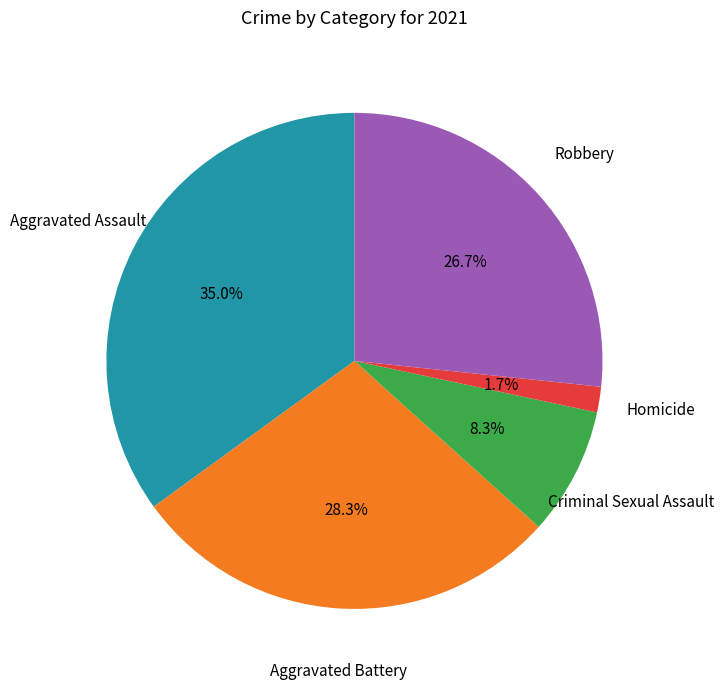

How many segments does this pie chart have?

5